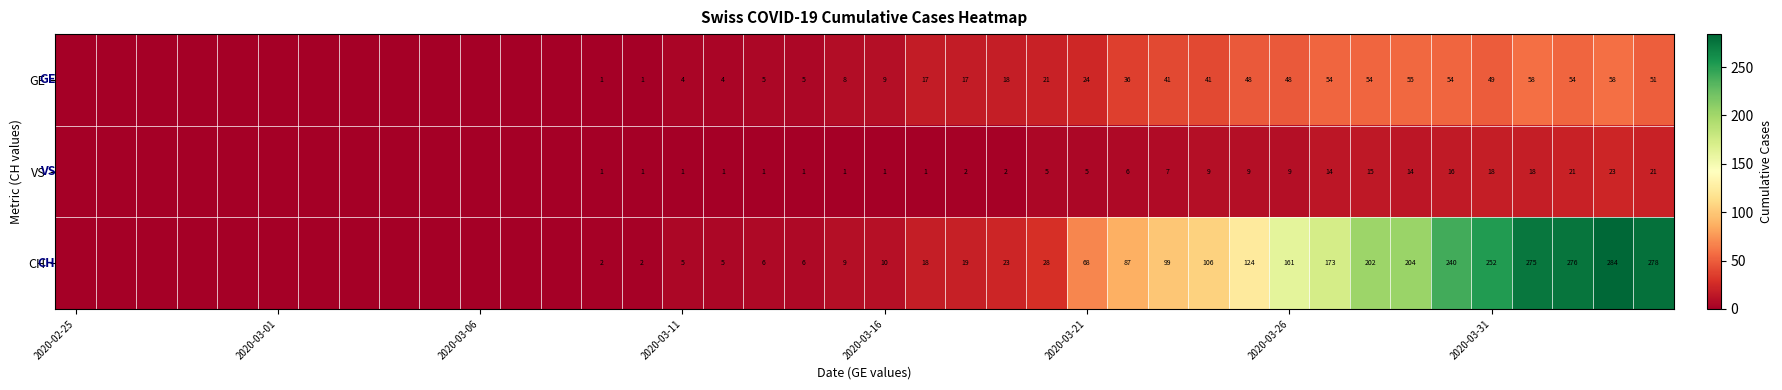

The value of VS at 2020-03-11 is 0. True or false?

False